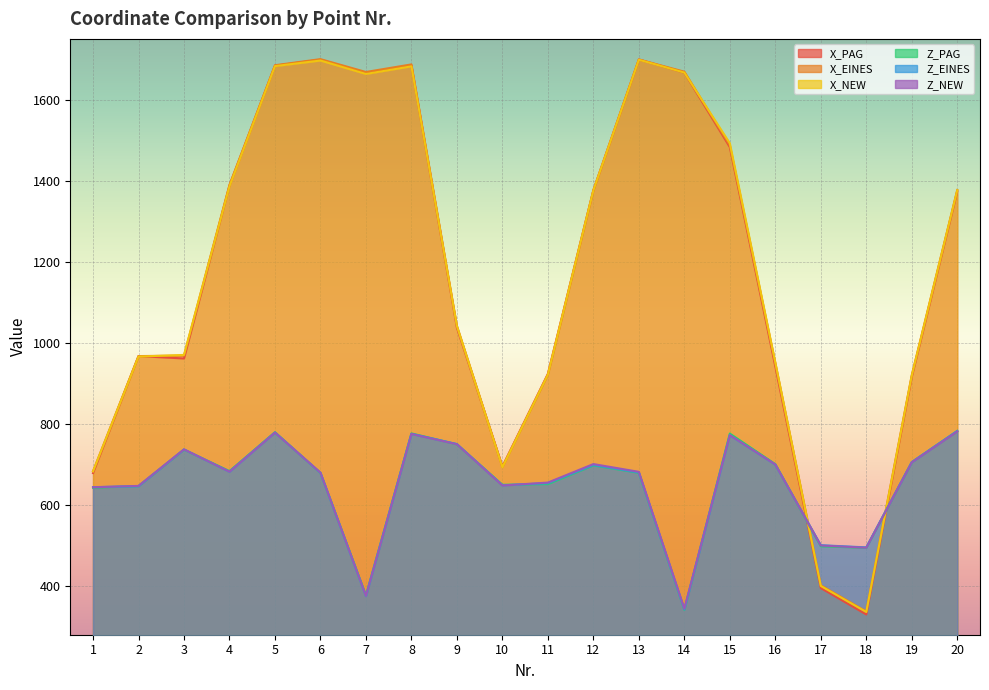

What is the sum of the X_NEW values at 7 and 12?

3042.8